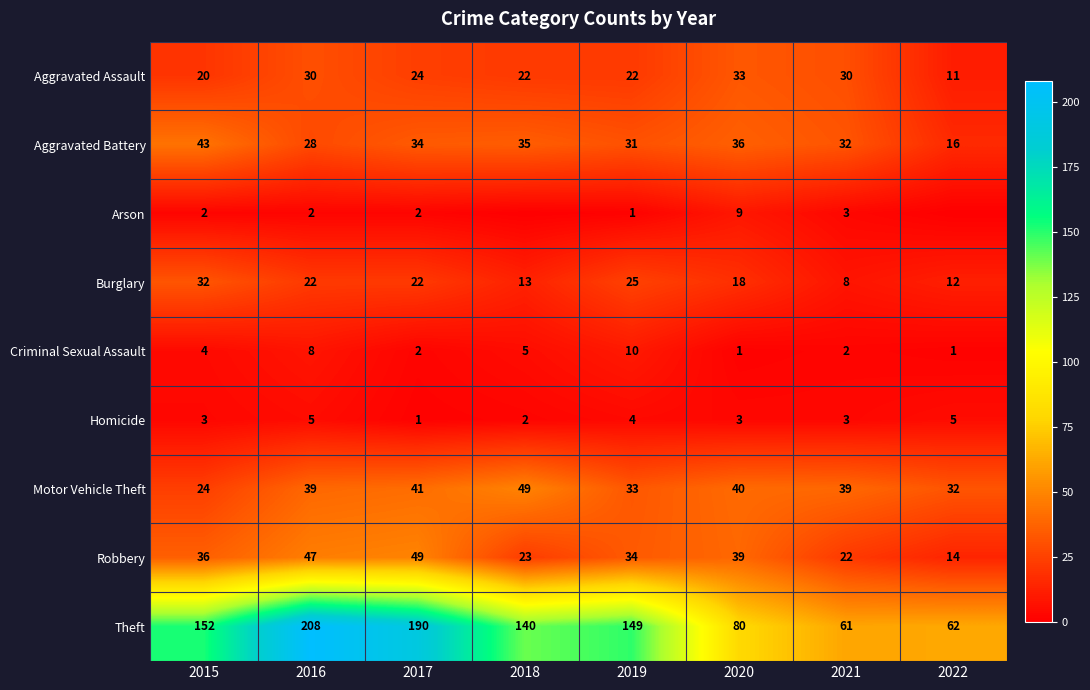

Read the Aggravated Battery value at 2017, to the nearest 5.

35